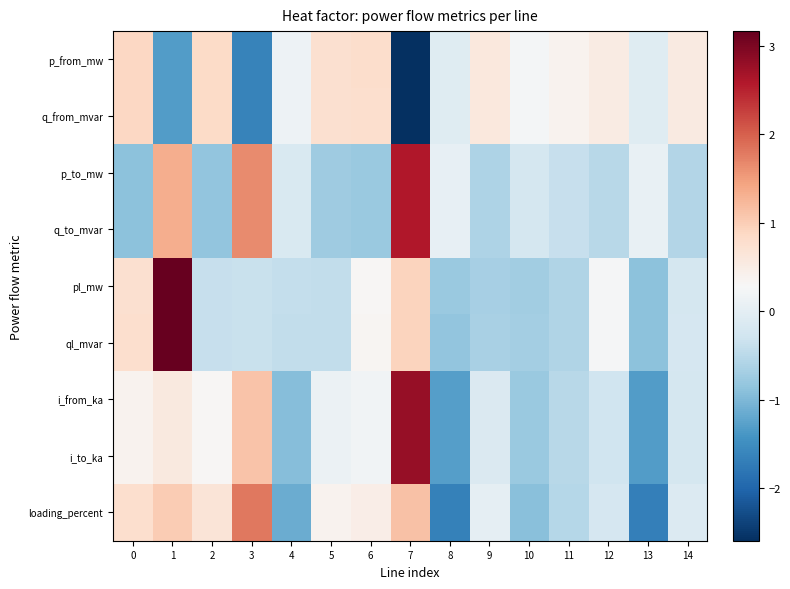

Rank the series by their maximum value, from highest to lowest.

pl_mw, ql_mvar, i_to_ka, i_from_ka, p_to_mw, q_to_mvar, loading_percent, q_from_mvar, p_from_mw